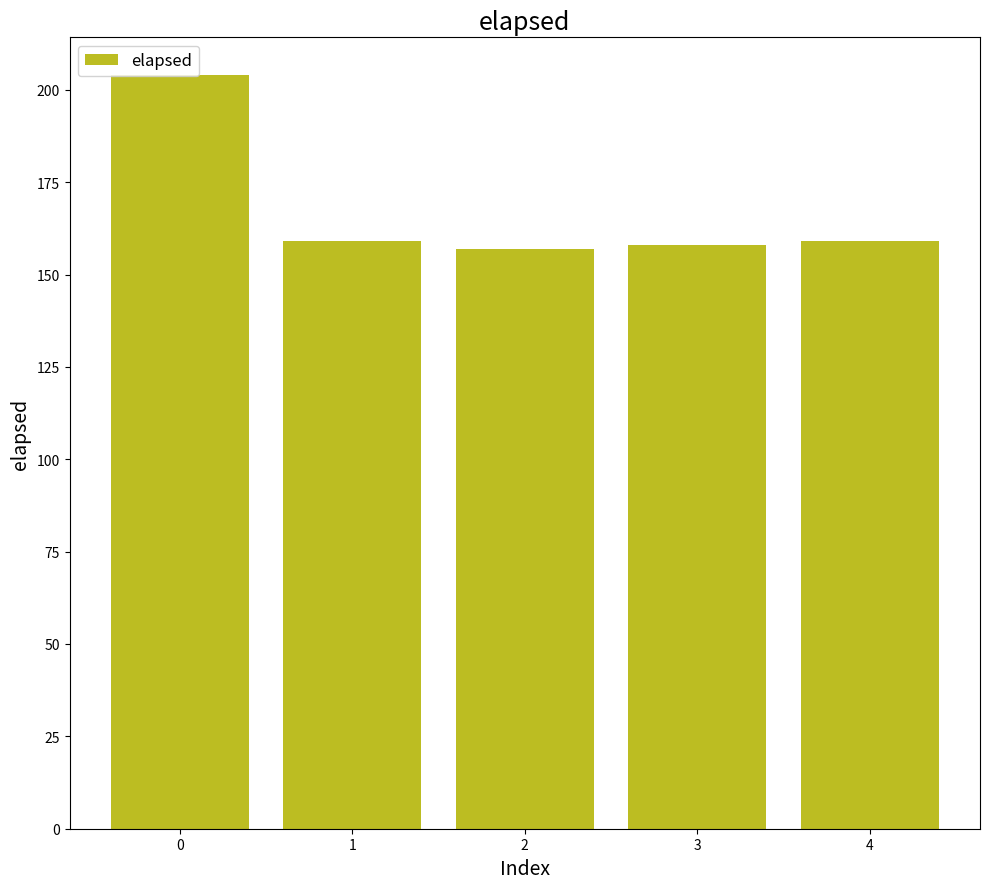

How many values are below 159?

2